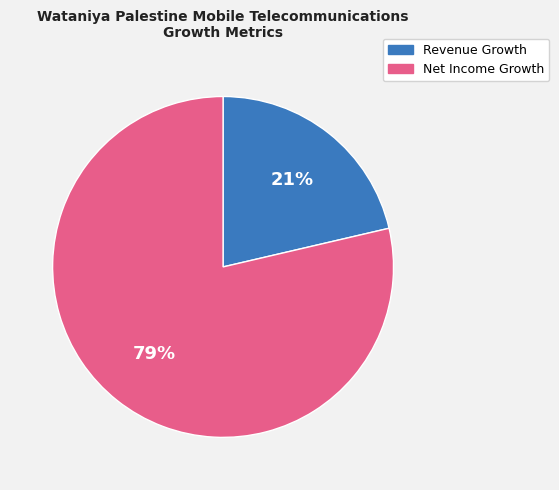

What percentage is the Net Income Growth slice, to the nearest percent?

79%